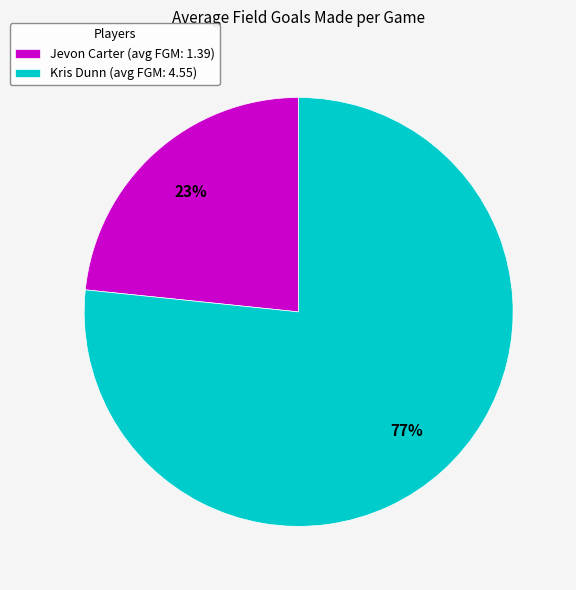

Is it true that Jevon Carter is 35% of the pie?

False